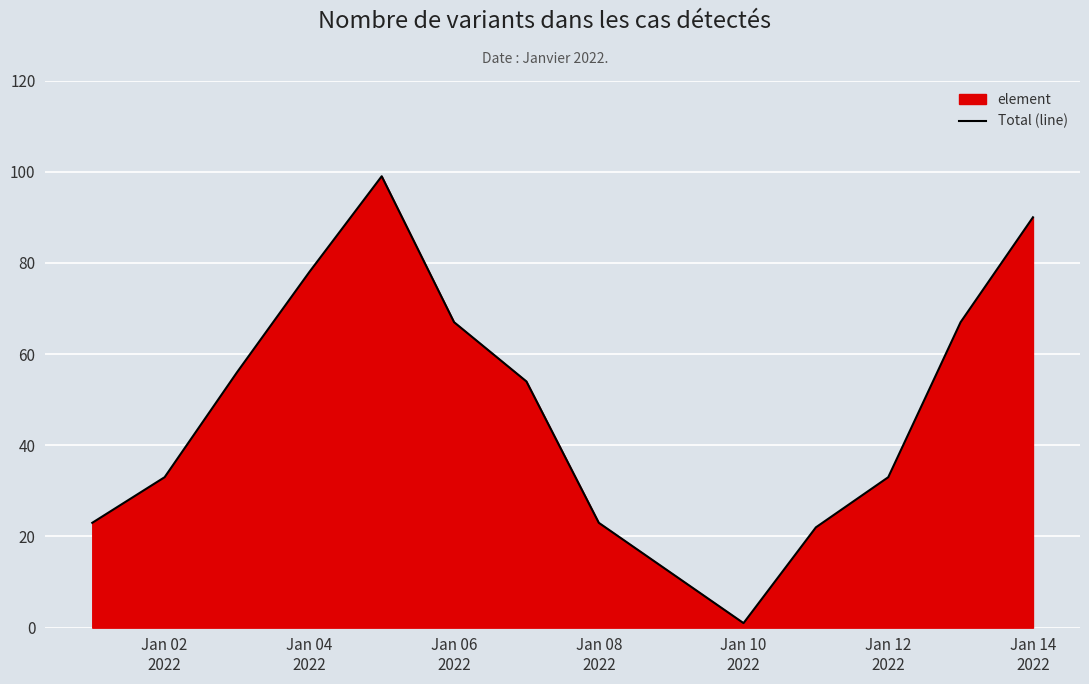

What is the difference between the maximum and minimum values?

98